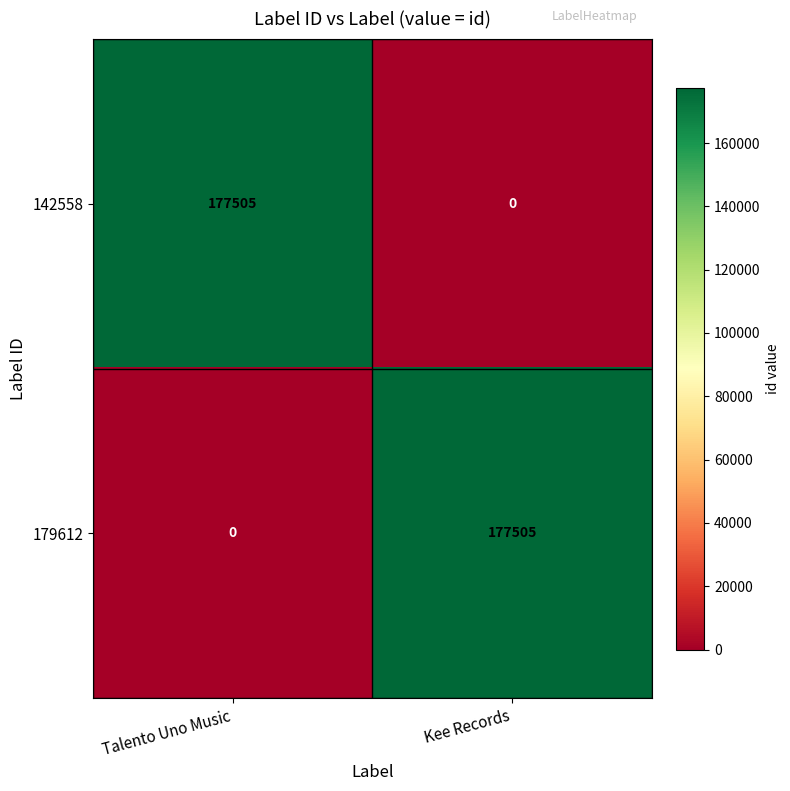

What value does the 142558 series have at Talento Uno Music?

177505